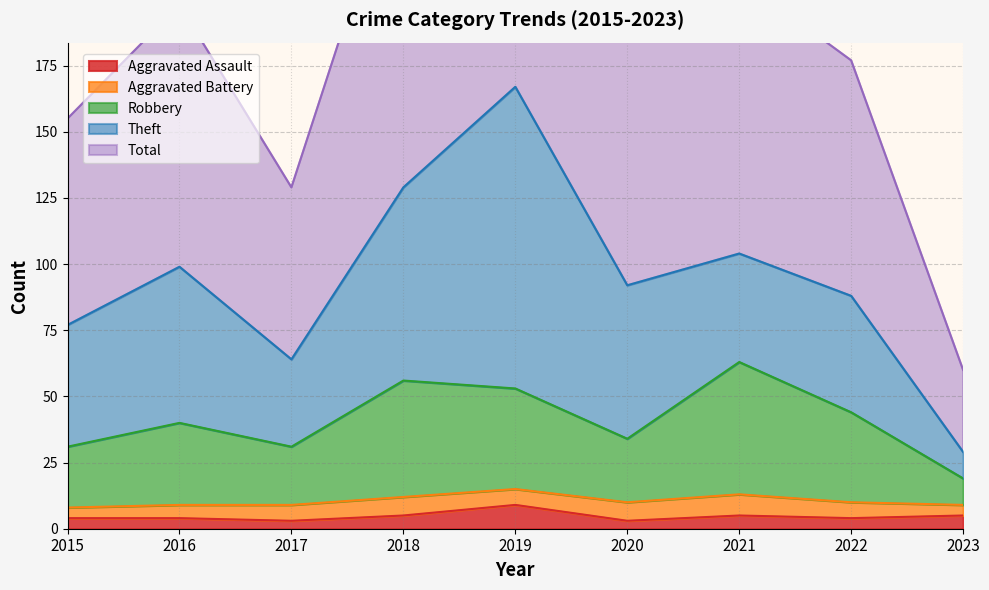

Which has a higher value, 2023 or 2021?

2023